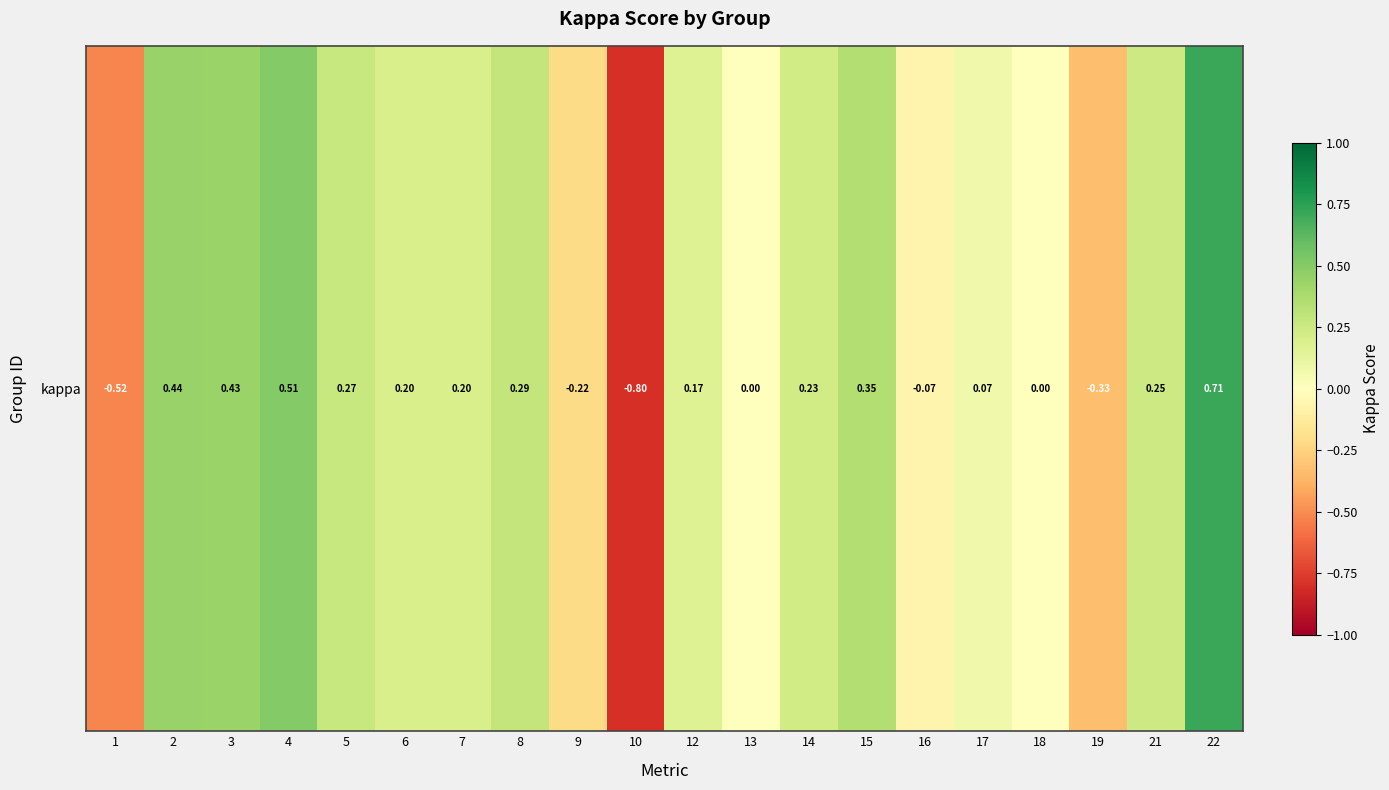

Count the number of categories in the chart.

20